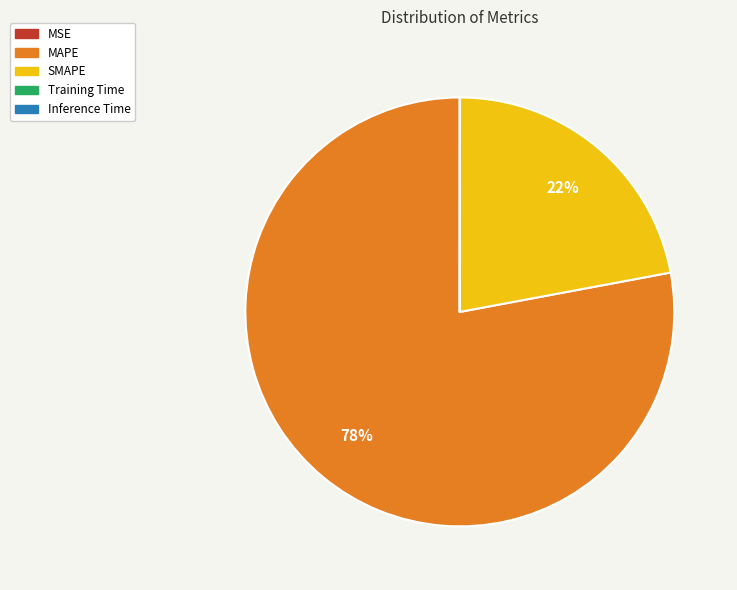

To the nearest percent, what portion does MAPE represent?

78%